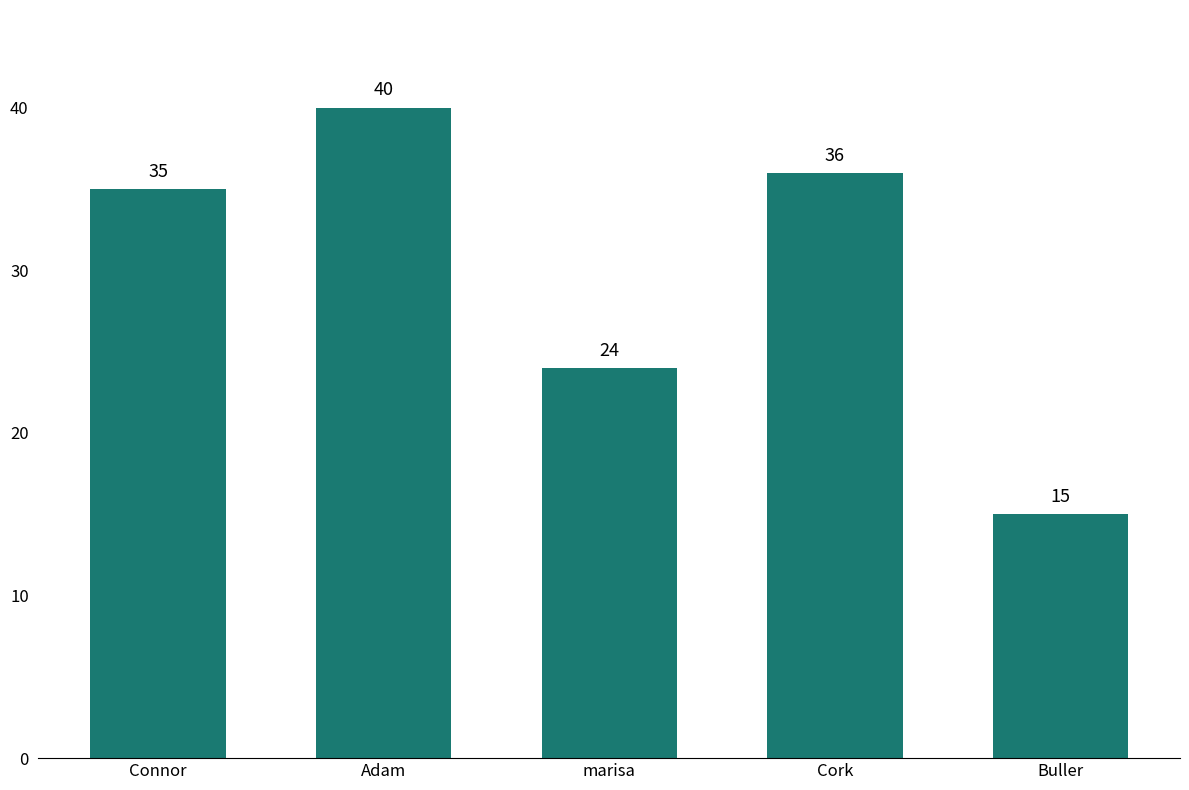

Is it true that the value at Cork is 21?

False